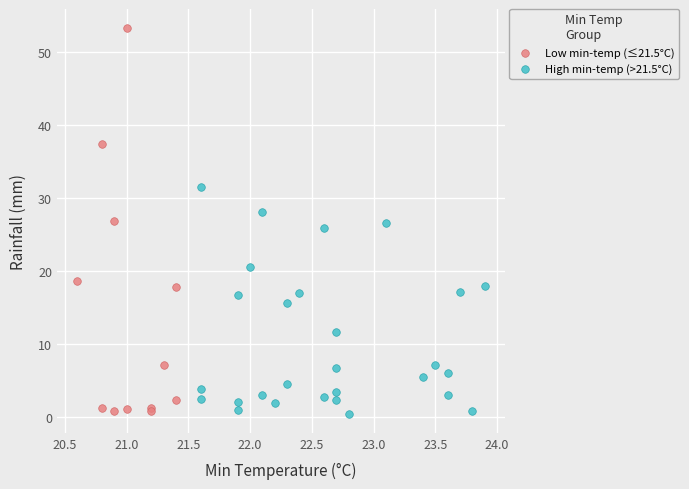

Which series has the largest Y range (max minus min)?

Low min-temp (≤21.5°C)